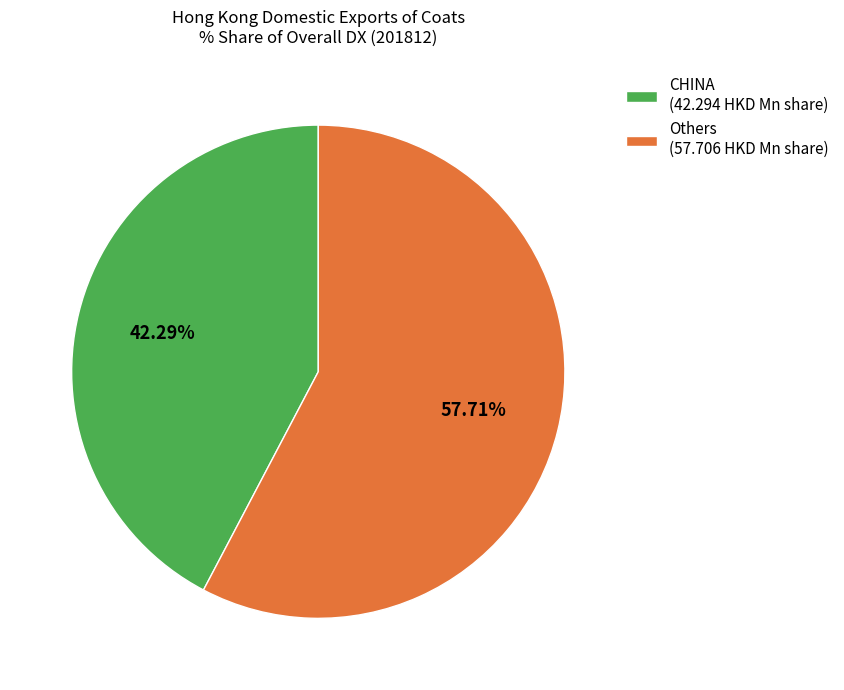

Approximately how many times larger is the value at Others (57.706 HKD Mn share) compared to CHINA (42.294 HKD Mn share)?

1.4